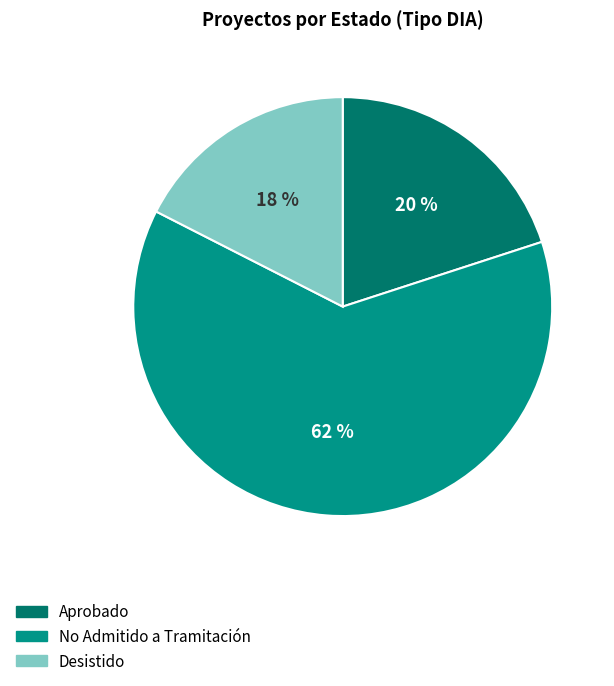

To the nearest percent, what percentage of the pie is Aprobado?

20%